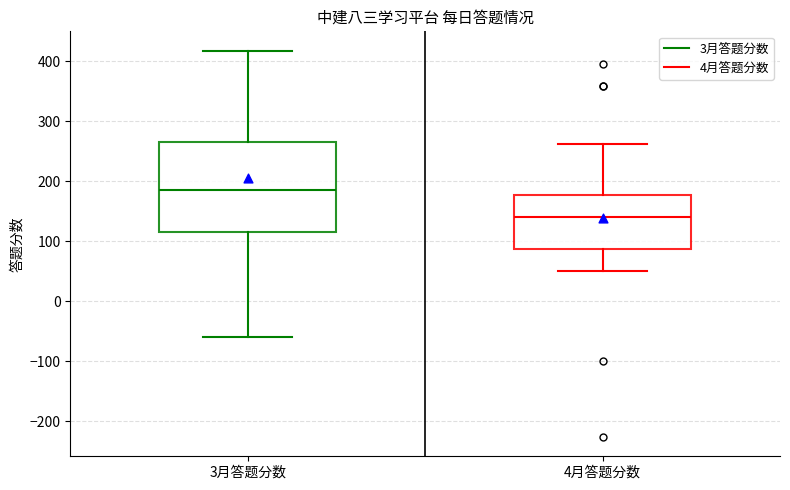

Comparing the boxes themselves (not the whiskers), which one is the tallest?

3月答题分数